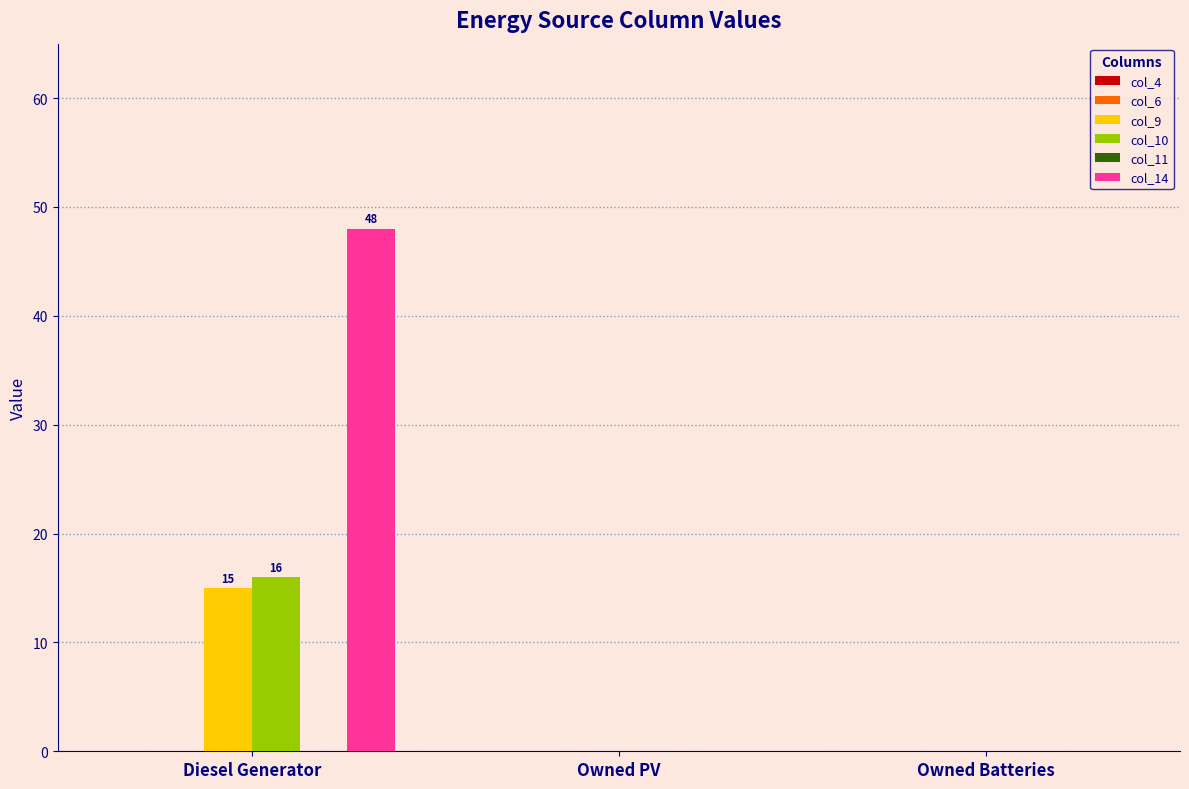

Is it true that col_10 equals 7 at Diesel Generator?

False